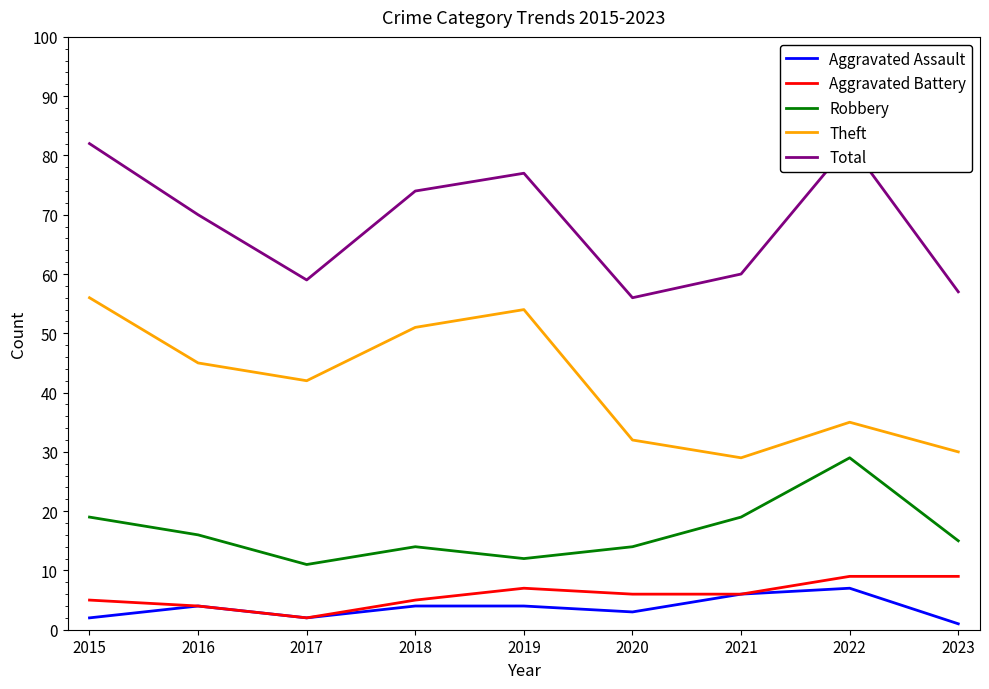

Which series has the largest total across all categories?

Total